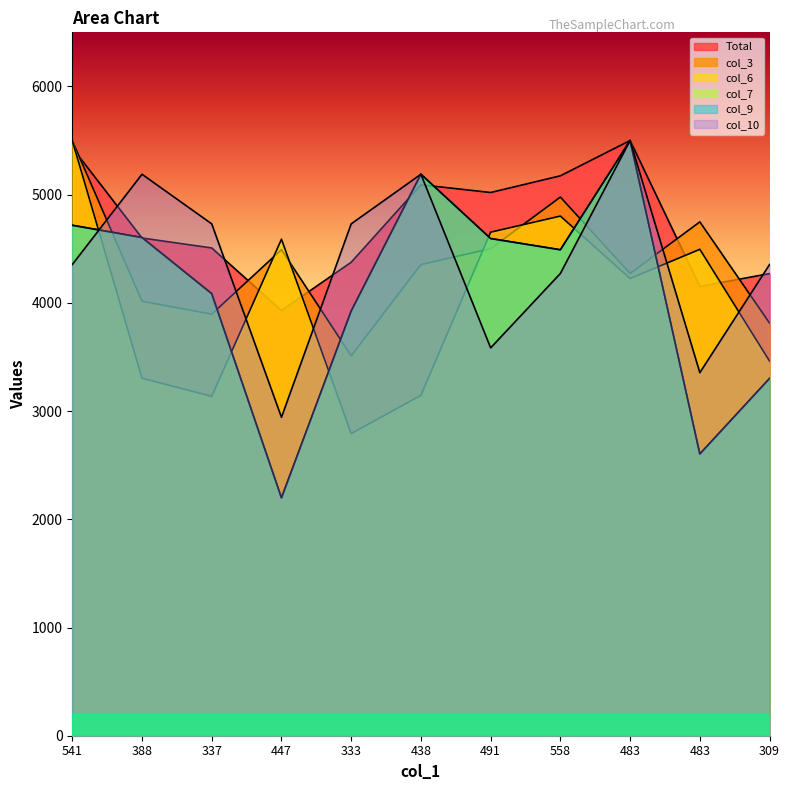

Reading right to left, extract all data points from this chart.

Total: 4270.6	4151.7	5500.0	5174.1	5019.9	5091.4	4375.5	3929.8	4507.3	4599.3	5433.1
col_3: 3813.3	4748.3	4271.7	4977.5	4500.8	4354.2	3510.8	4491.7	3895.8	4015.0	5500.0
col_6: 3461.9	4494.9	4225.0	4802.0	4653.1	3145.5	2791.9	4588.0	3136.2	3303.7	5500.0
col_7: 3301.9	2603.8	5500.0	4490.6	4594.3	5188.7	3924.5	2198.1	4084.9	4603.8	4717.0
col_9: 3301.9	2603.8	5500.0	4490.6	4594.3	5188.7	3924.5	2198.1	4084.9	4603.8	4717.0
col_10: 4354.2	3355.0	5500.0	4271.7	3584.2	5188.3	4730.0	2942.5	4730.0	5188.3	4354.2